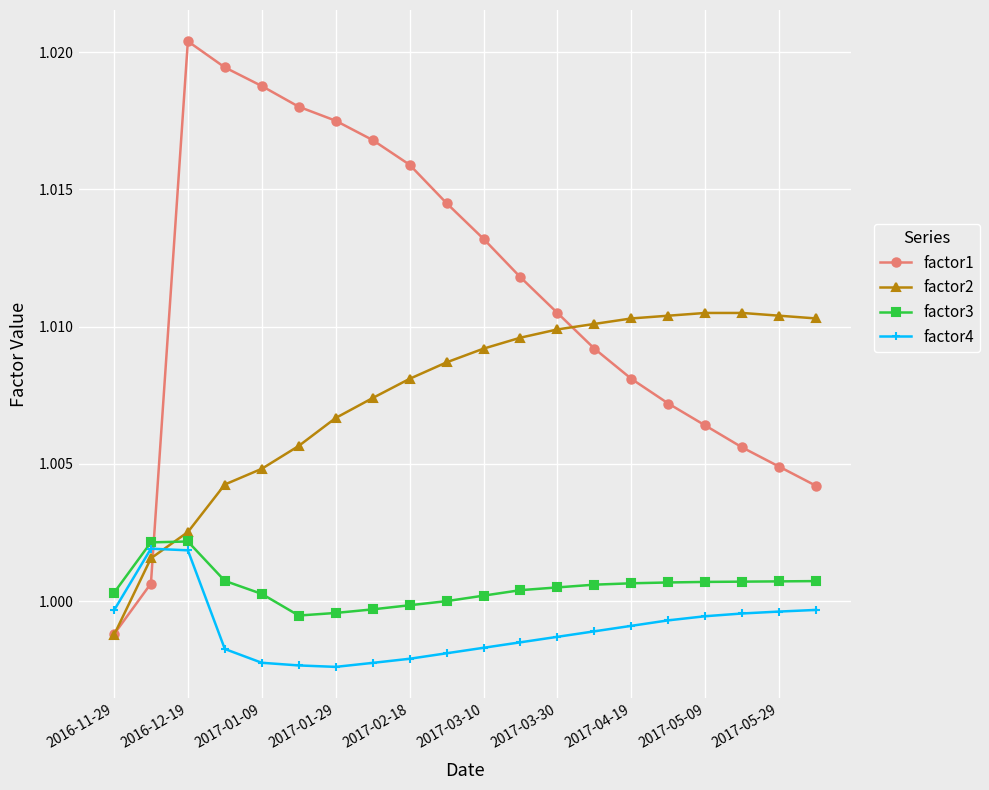

Which series has the largest total across all categories?

factor1